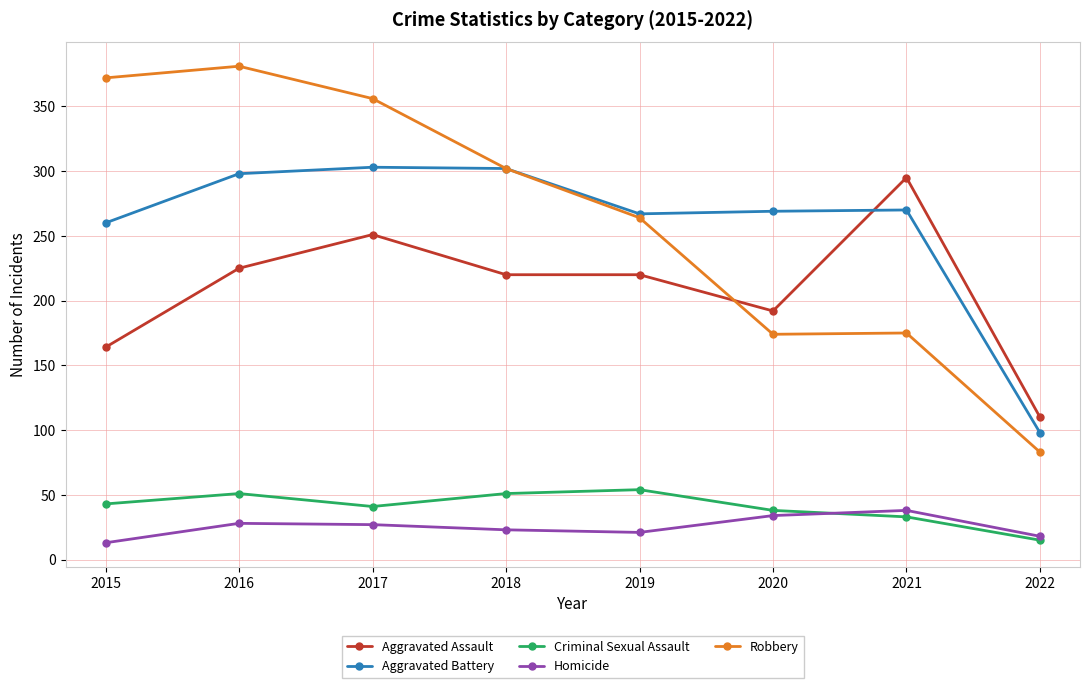

What is the value of the Robbery point at the 7th from the left?

175